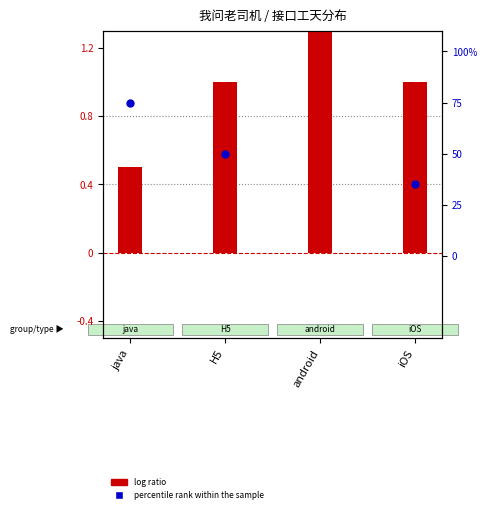

At how many categories does at least one series exceed 46?

3